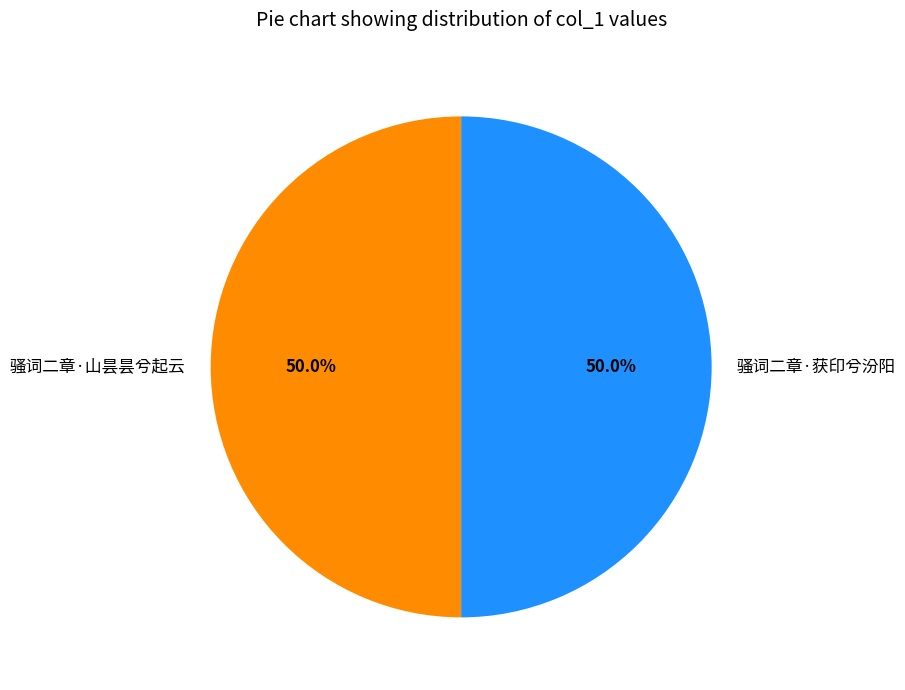

To the nearest percent, what is the combined percentage of 骚词二章·获印兮汾阳 and 骚词二章·山昙昙兮起云?

100%